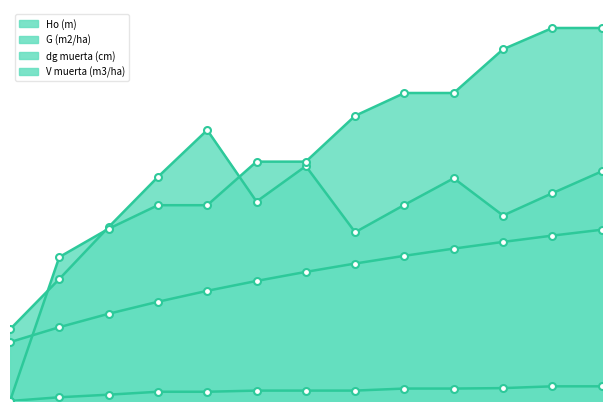

Does the chart have visible grid lines?

No